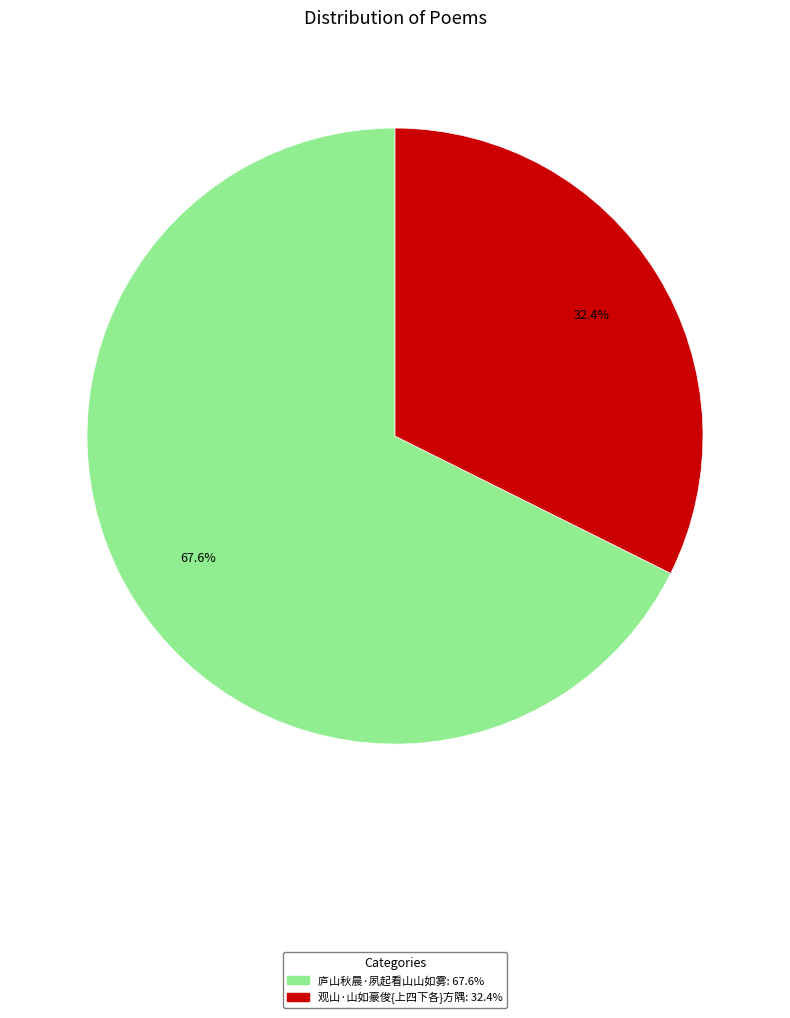

The 庐山秋晨·夙起看山山如雾 slice represents 62% of the pie. True or false?

False